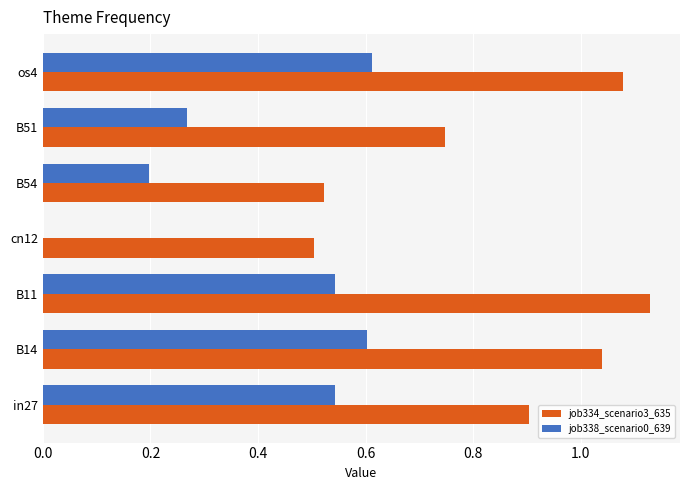

Which category has the highest value across all series?

B11